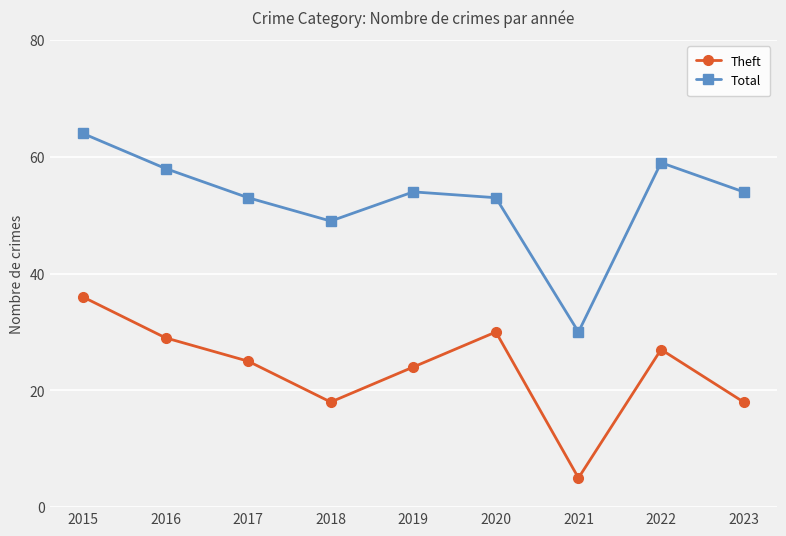

At how many categories does at least one series exceed 5?

9